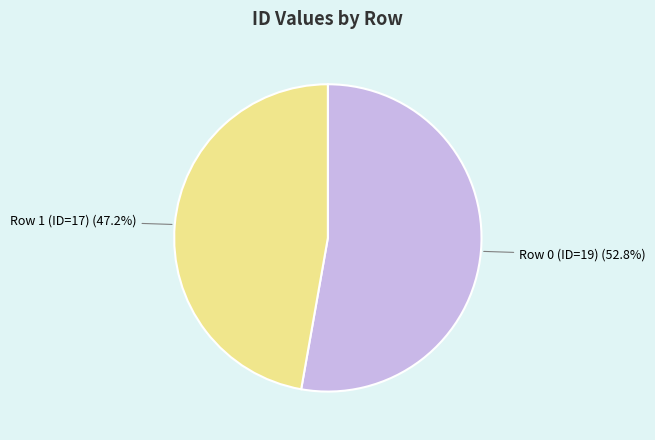

Which slice is the smallest?

Row 1 (ID=17)